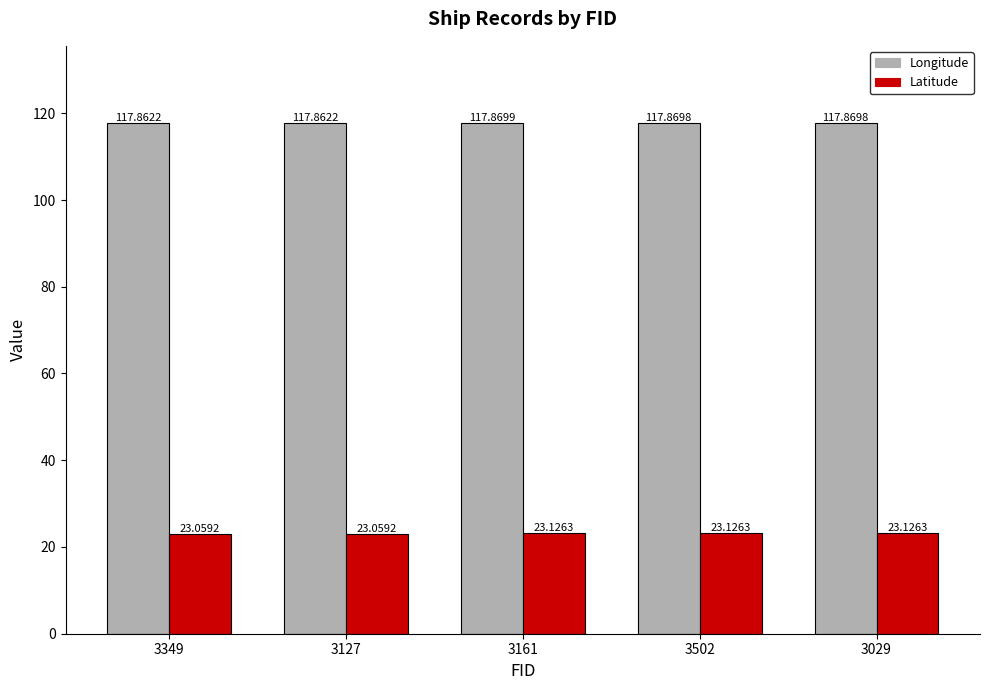

Reading left to right, extract all data points from this chart.

Longitude: 117.9	117.9	117.9	117.9	117.9
Latitude: 23.1	23.1	23.1	23.1	23.1